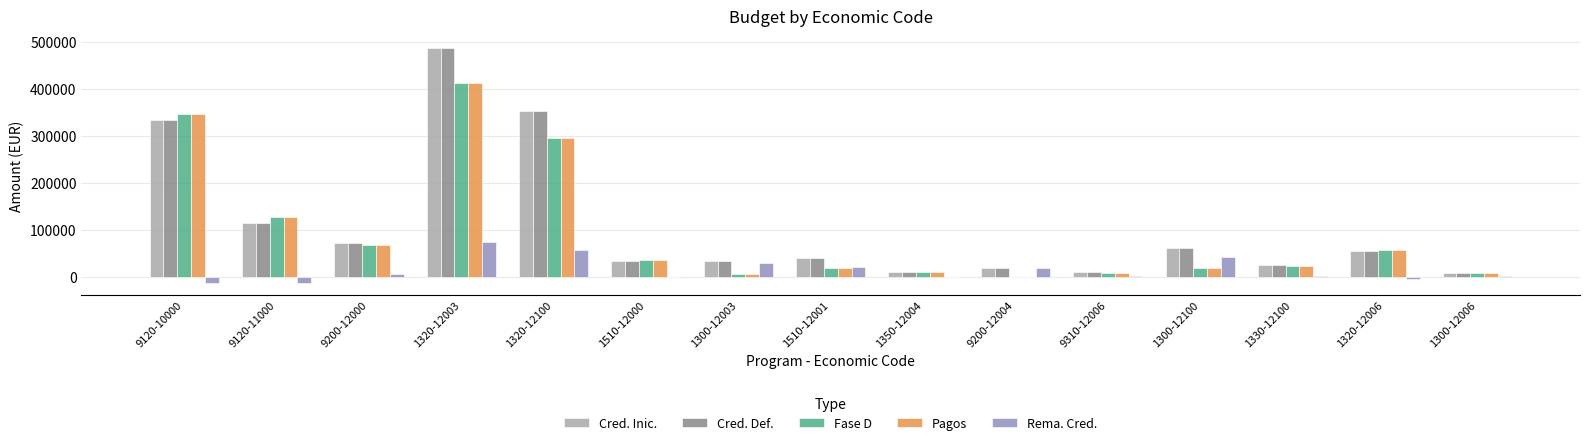

At which label does Rema. Cred. reach its peak?

1320-12003